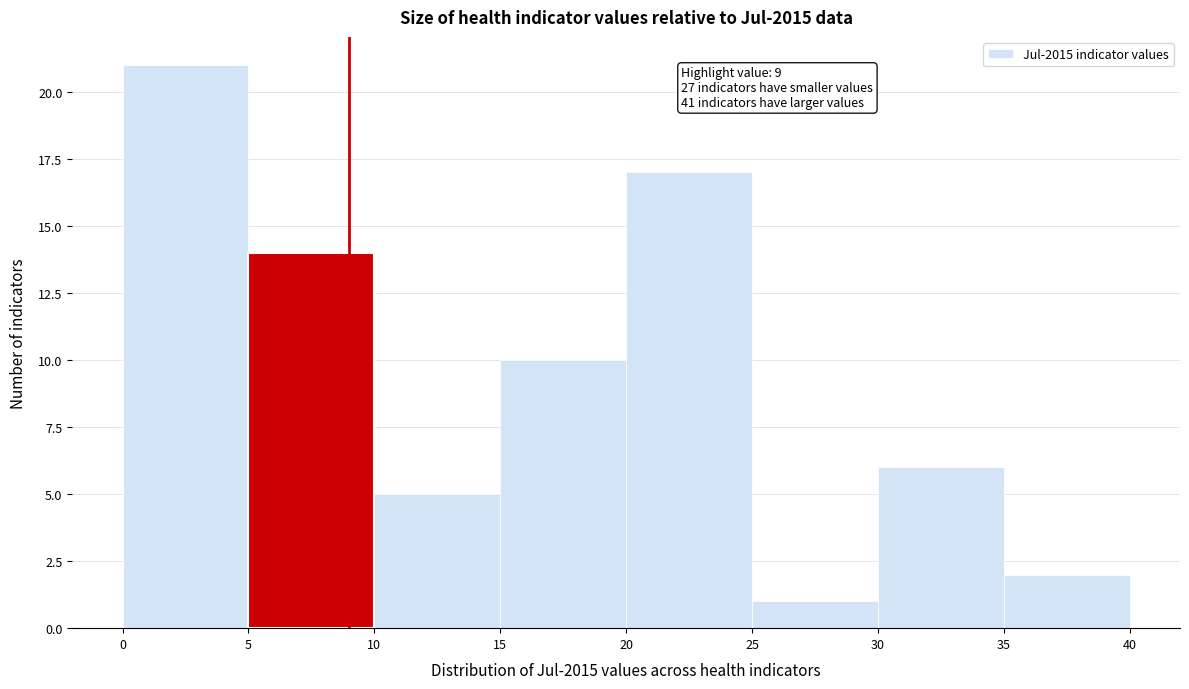

Which range on the x-axis has the tallest bar?

0 to 5